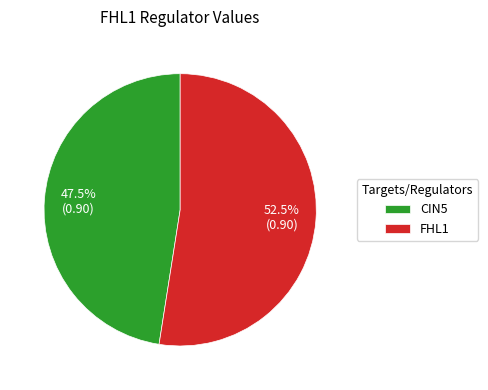

Do CIN5 and FHL1 together represent more than half of the pie?

Yes